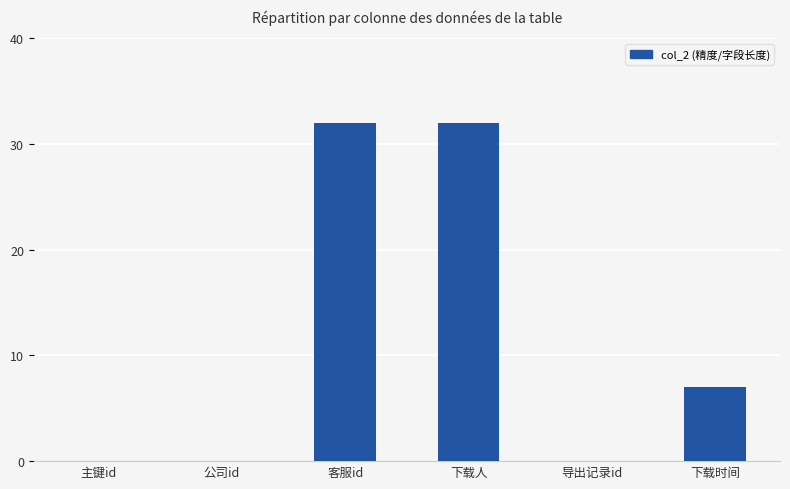

The chart shows a value of 0 at 公司id. True or false?

True